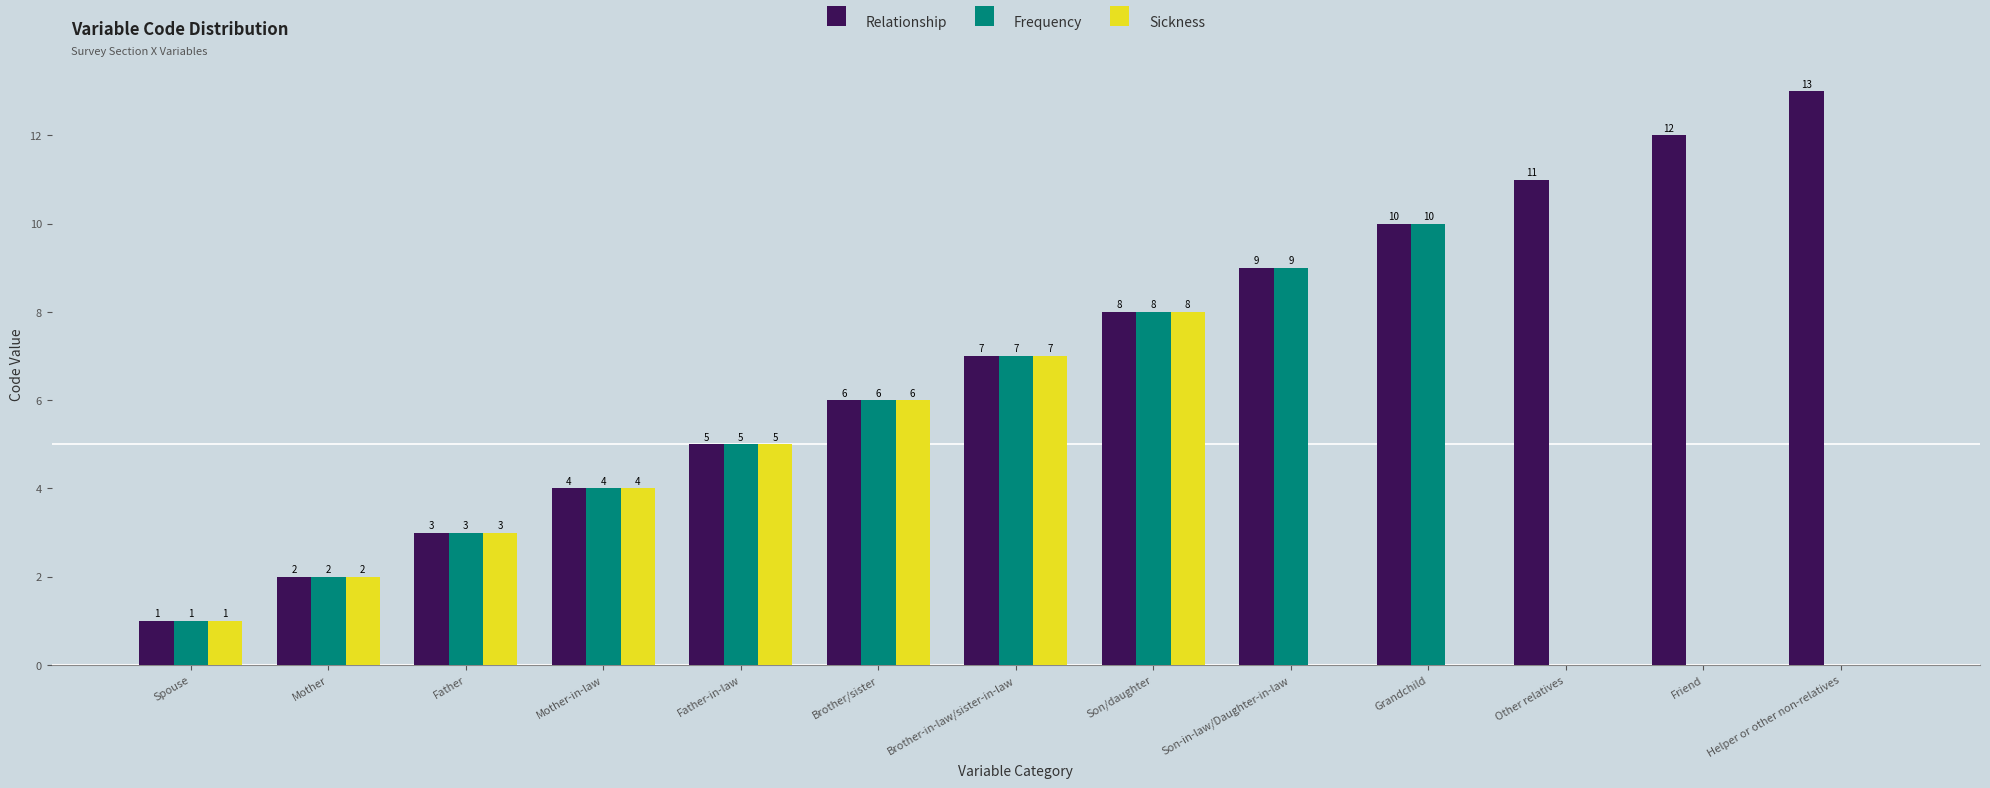

Which series has the largest range (max minus min)?

Relationship